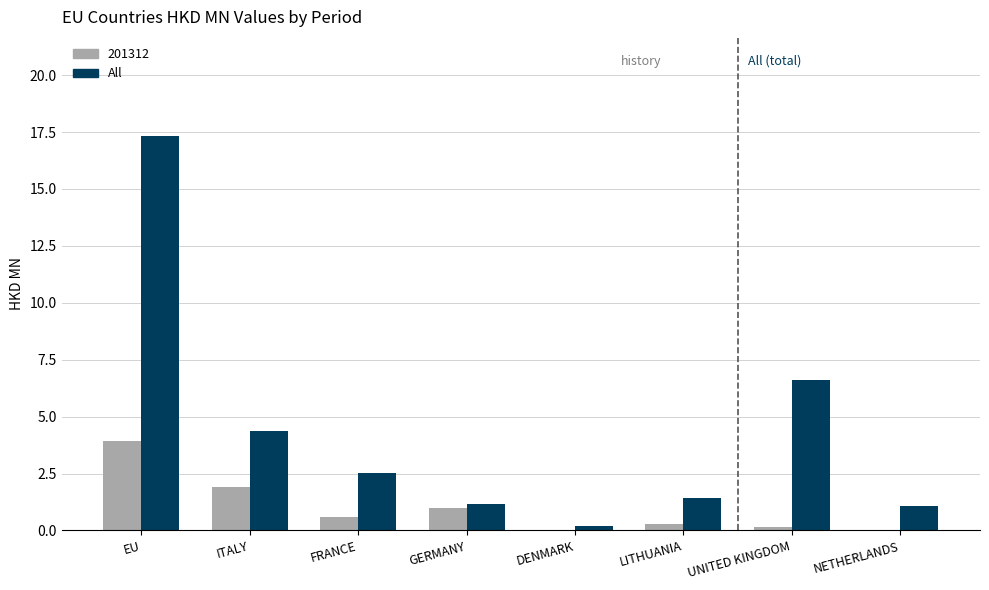

What is the sum of all 201312 values?

7.8